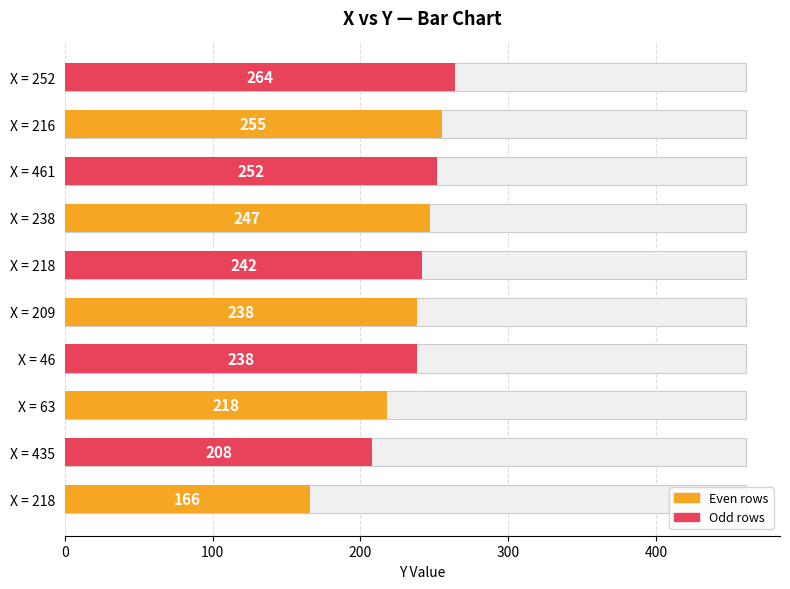

Between X = 218 and X = 238, which is larger?

X = 238